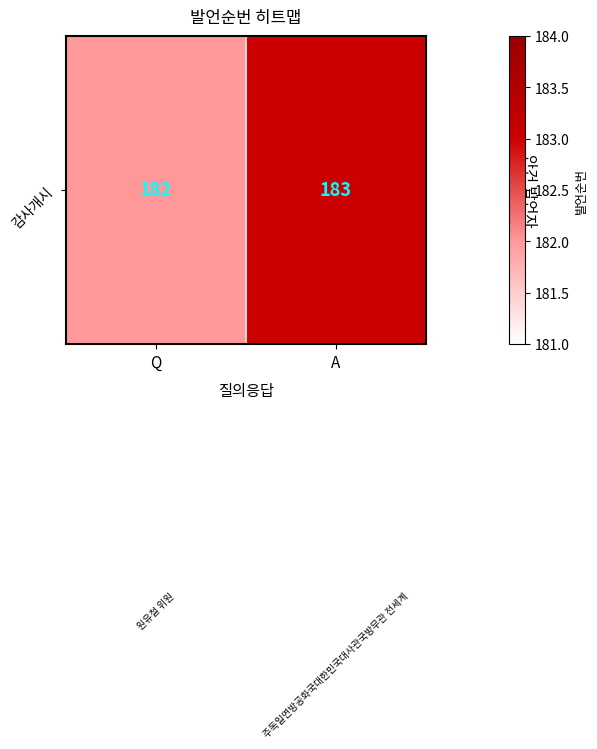

What is the approximate value at A?

183